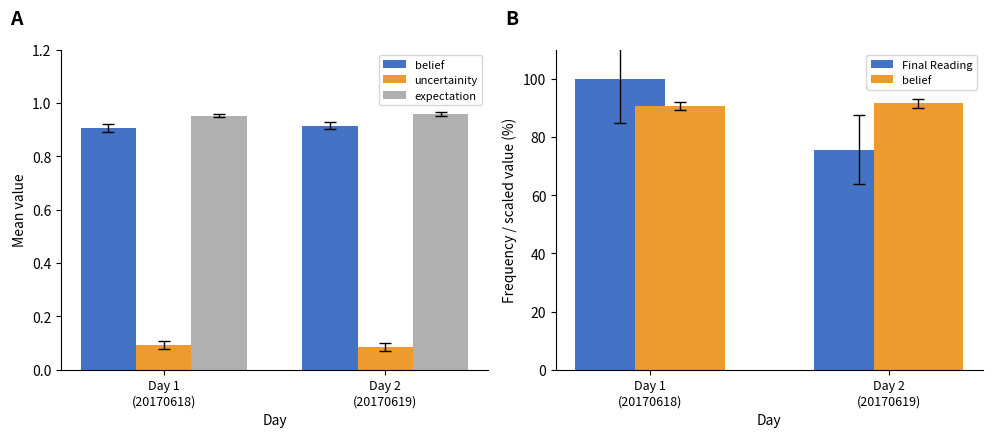

What are all the series names shown in the legend?

belief, uncertainity, expectation, Final Reading